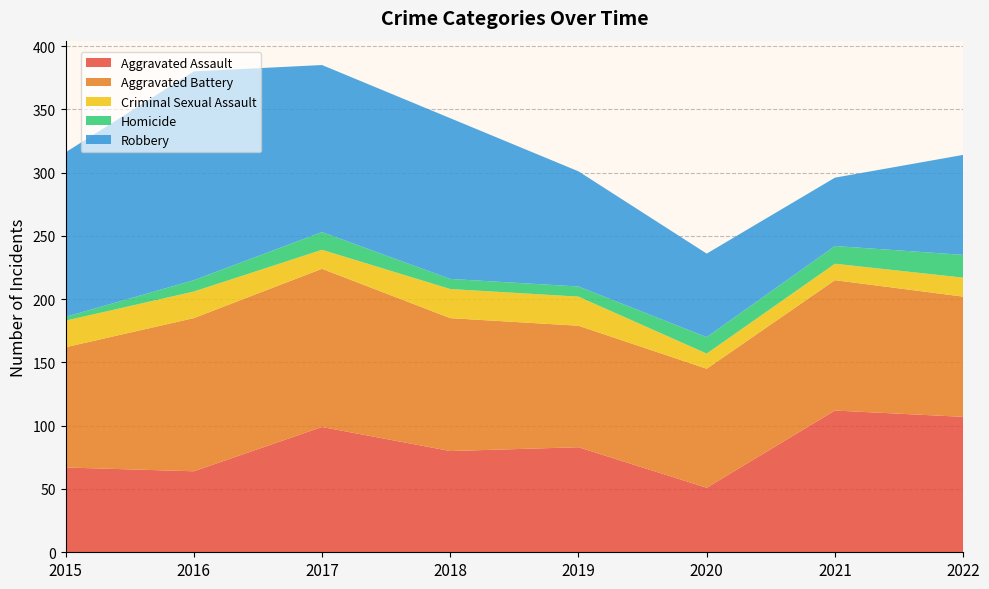

Reading right to left, extract all data points from this chart.

Aggravated Assault: 107	112	51	83	80	99	64	67
Aggravated Battery: 95	103	94	96	105	125	121	95
Criminal Sexual Assault: 15	13	12	23	23	15	21	21
Homicide: 18	14	13	8	8	14	9	3
Robbery: 79	54	66	91	127	132	165	130